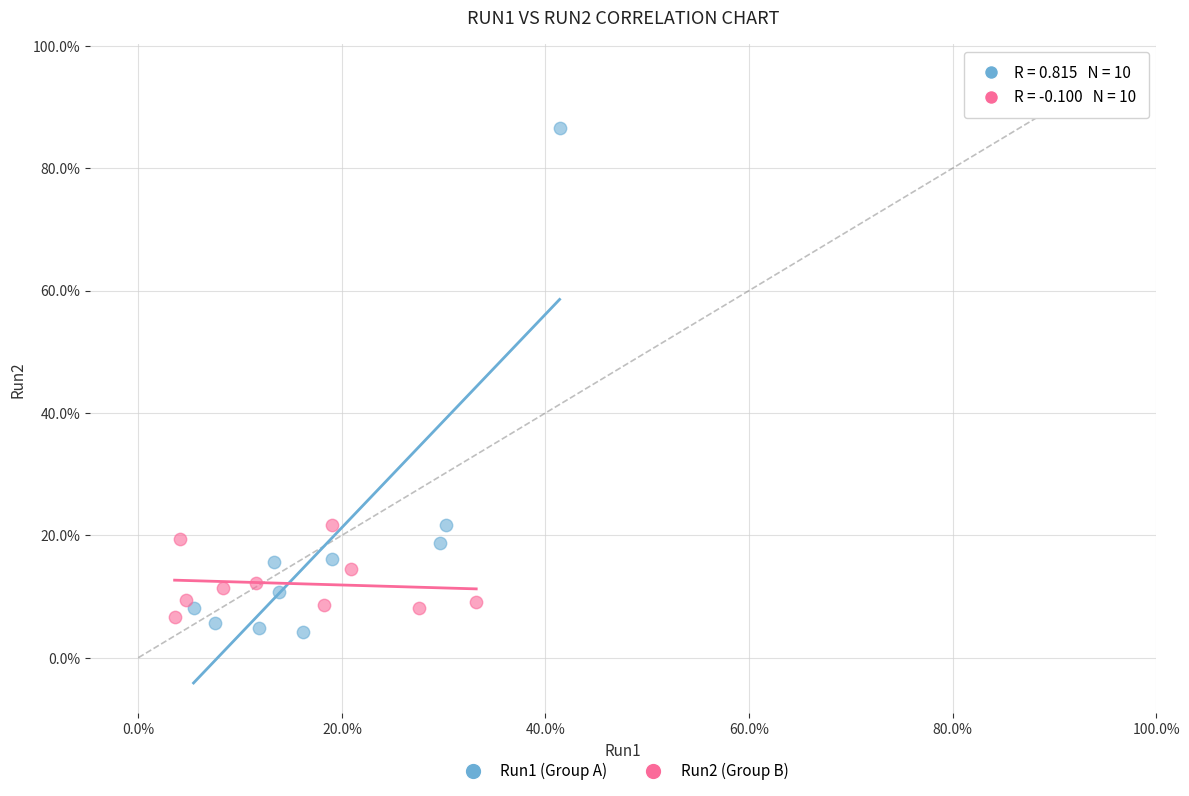

Which series has the widest spread of Y values?

Run1 (Group A)